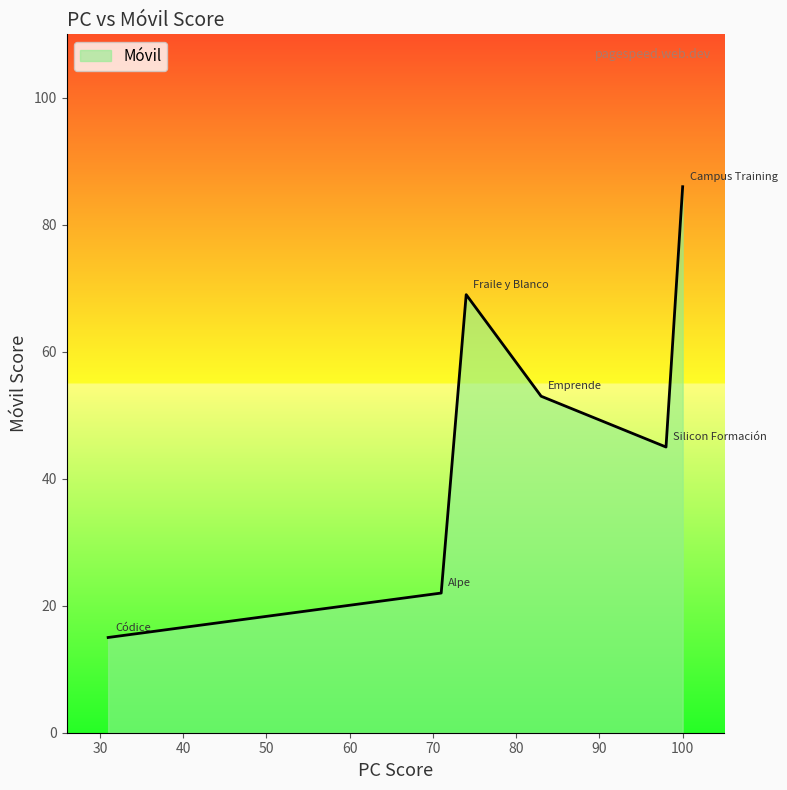

What is the greatest value displayed?

86